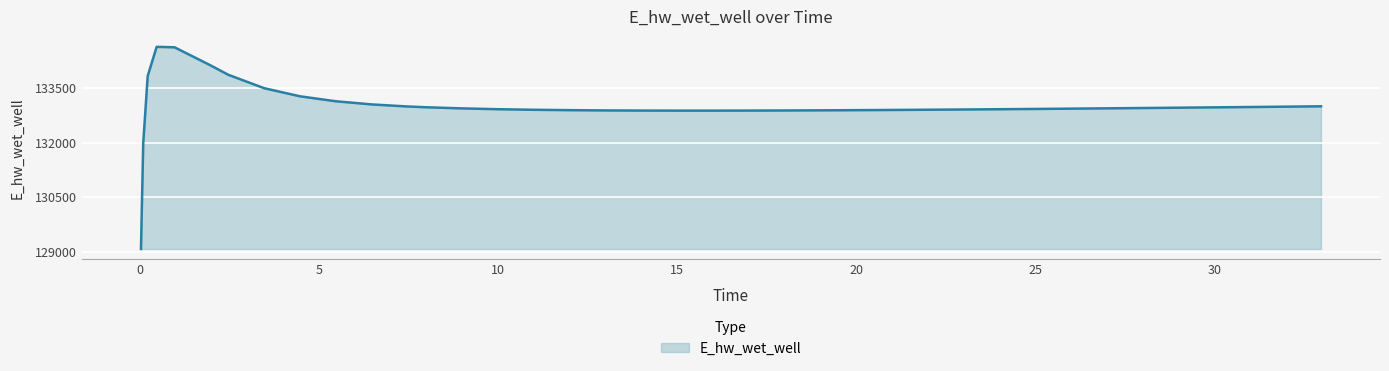

What is the smallest value displayed?

129071.9